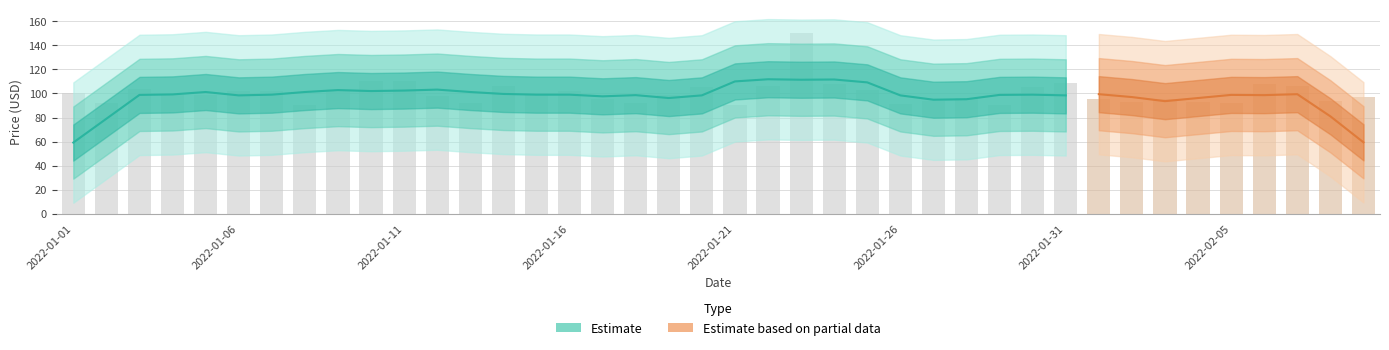

Between 2022-01-12 and 2022-01-02, which is larger?

2022-01-12